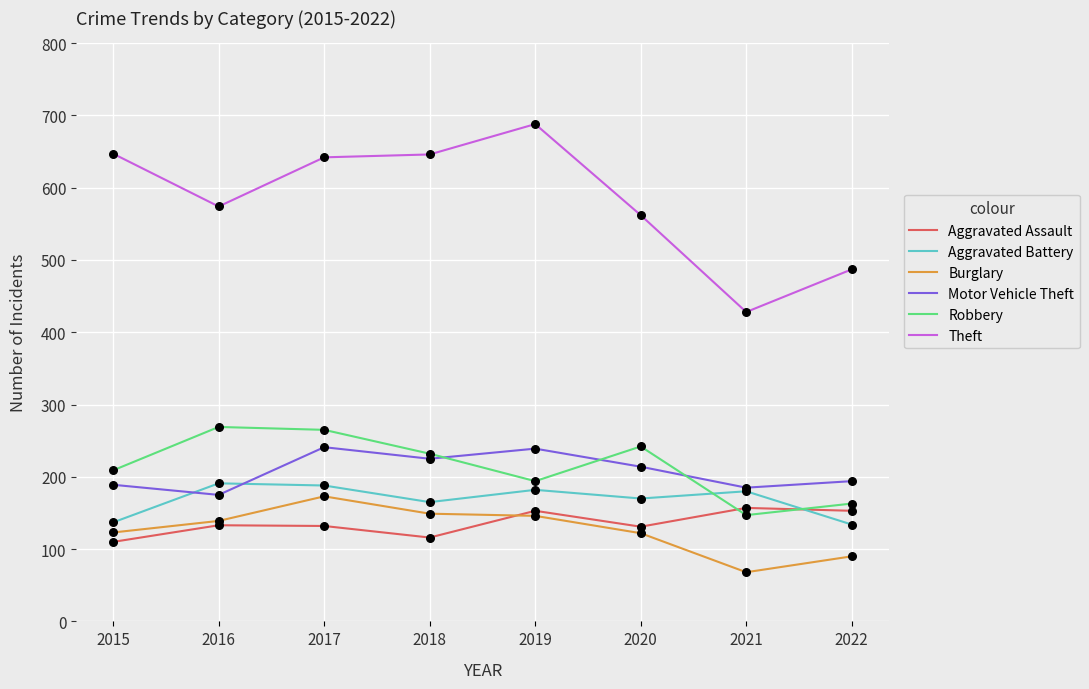

Between 2015 and 2021, which series saw the biggest shift?

Theft